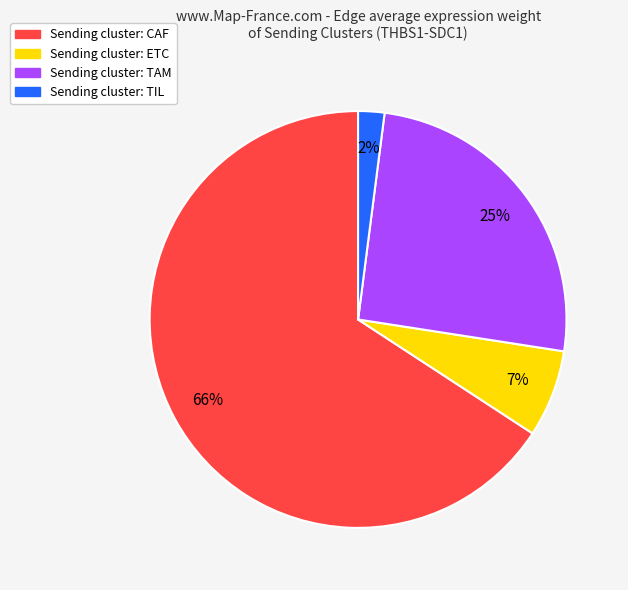

Which slice represents more than half of the pie?

Sending cluster: CAF